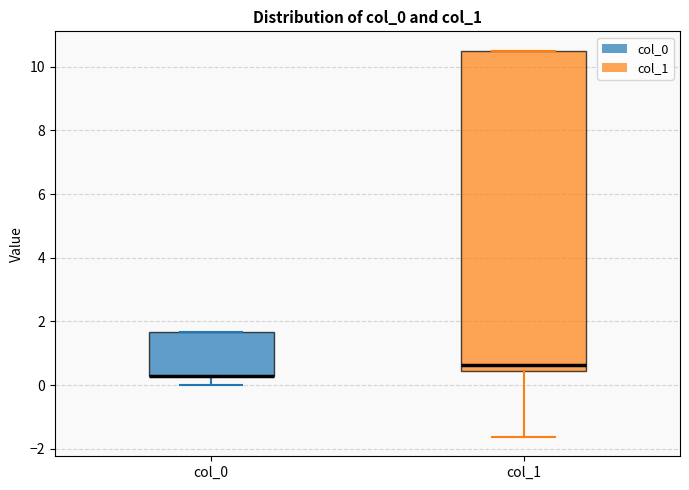

Reading left to right, read every box against the y-axis: the position of its median line, the range the box covers, and the ends of its whiskers. The values are not printed on the chart, so give them approximately, as read against the axis.

col_0: median 0.2 (drawn on the box's lower edge), box 0.2 to 1.6, whiskers 0.0 to 1.6
col_1: median 0.6, box 0.4 to 10.6, whiskers -1.6 to 10.6